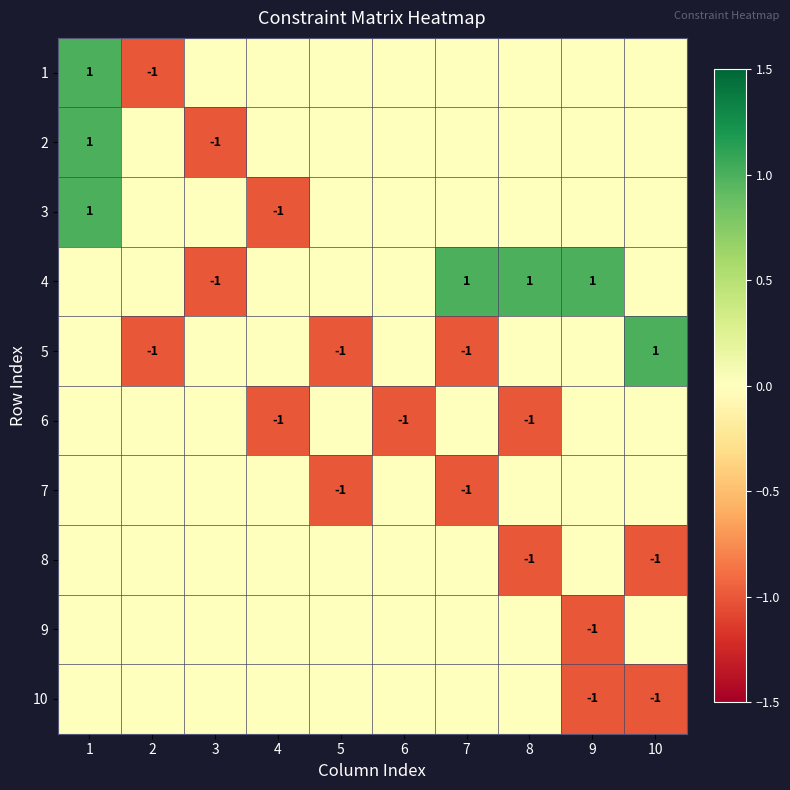

The value of 8 at 8 is -2. True or false?

False